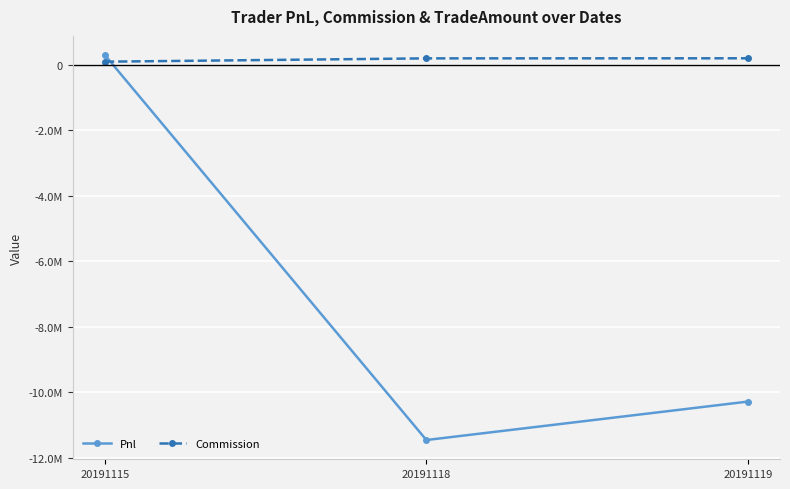

The value of Pnl at 20191118 is -11465309.2. True or false?

True